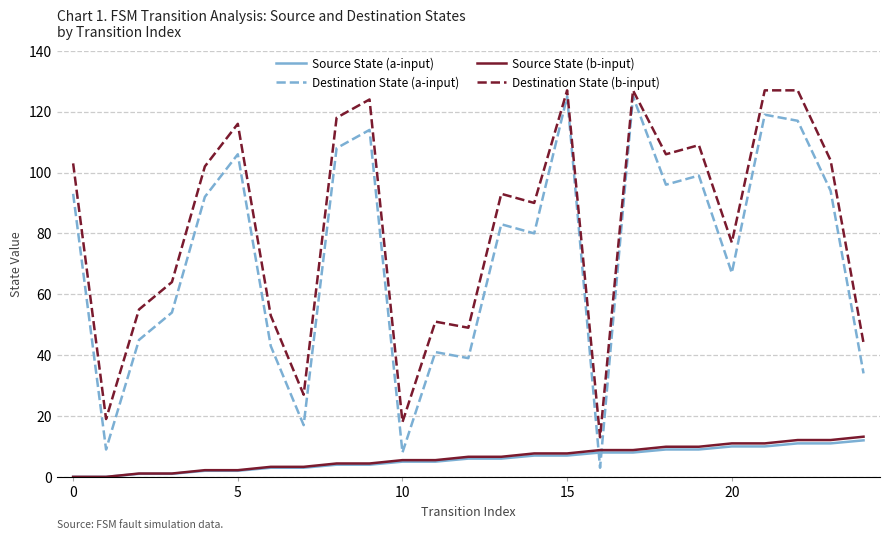

Reading left to right, what are all the values shown in this chart?

Source State (a-input): 0.0	0.0	1.0	1.0	2.0	2.0	3.0	3.0	4.0	4.0	5.0	5.0	6.0	6.0	7.0	7.0	8.0	8.0	9.0	9.0	10.0	10.0	11.0	11.0	12.0
Destination State (a-input): 93.0	9.0	45.0	54.0	92.0	106.0	43.0	17.0	108.0	114.0	8.0	41.0	39.0	83.0	80.0	125.0	3.0	125.0	96.0	99.0	67.0	119.0	117.0	94.0	34.0
Source State (b-input): 0.0	0.0	1.1	1.1	2.2	2.2	3.3	3.3	4.4	4.4	5.5	5.5	6.6	6.6	7.7	7.7	8.8	8.8	9.9	9.9	11.0	11.0	12.1	12.1	13.2
Destination State (b-input): 103.0	19.0	55.0	64.0	102.0	116.0	53.0	27.0	118.0	124.0	18.0	51.0	49.0	93.0	90.0	127.0	13.0	127.0	106.0	109.0	77.0	127.0	127.0	104.0	44.0